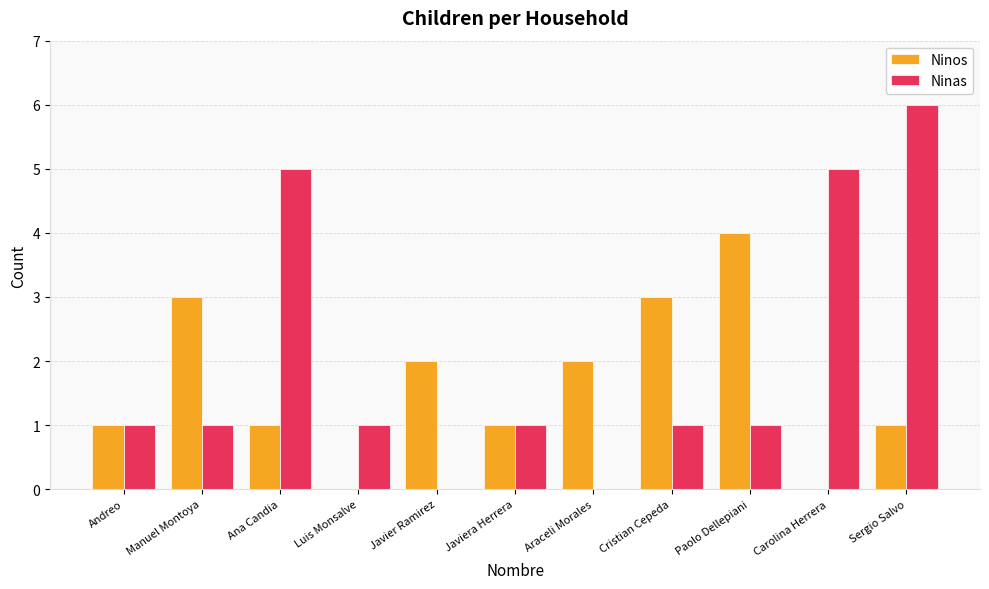

Which series has the largest total across all categories?

Ninas